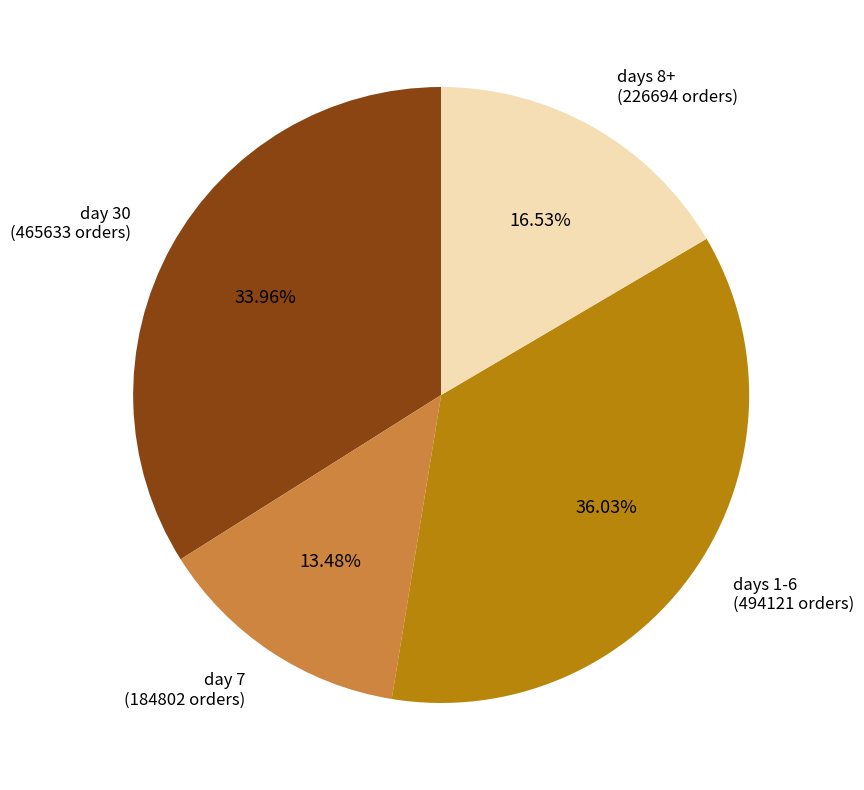

How many segments does this pie chart have?

4